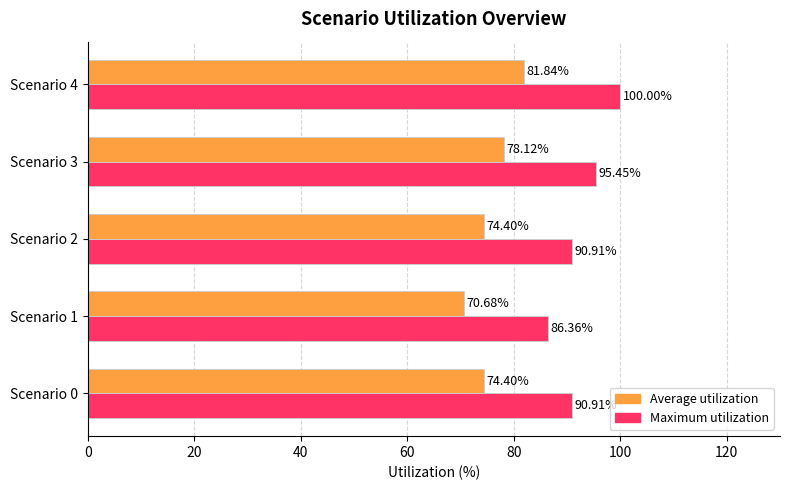

At how many categories does at least one series exceed 82?

5